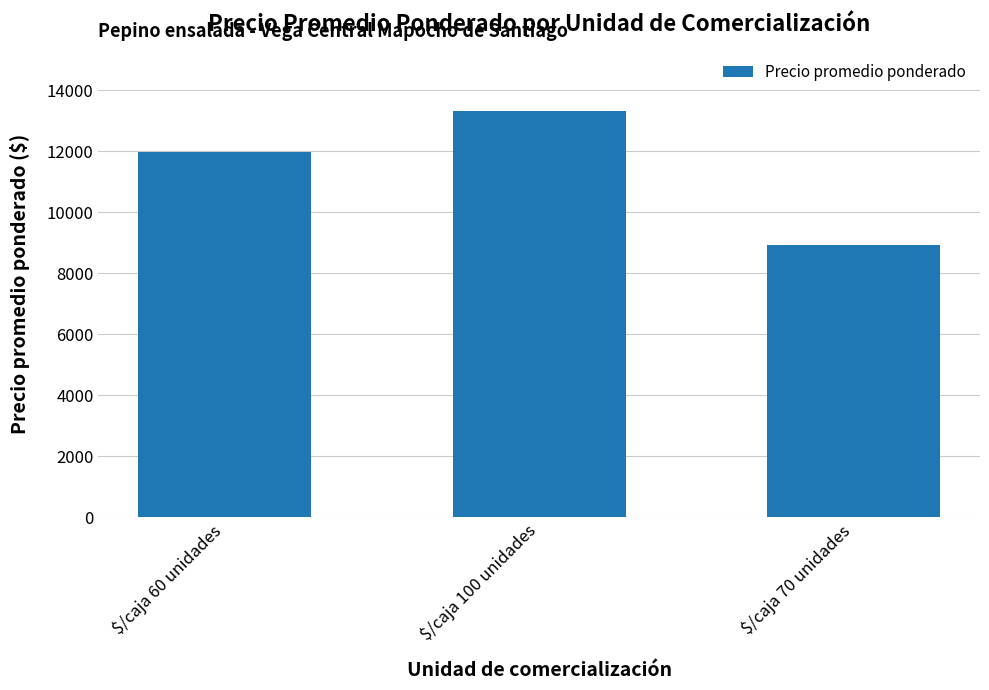

Reading right to left, list all the values displayed in this chart.

$/caja 70 unidades=8918	$/caja 100 unidades=13317	$/caja 60 unidades=11971